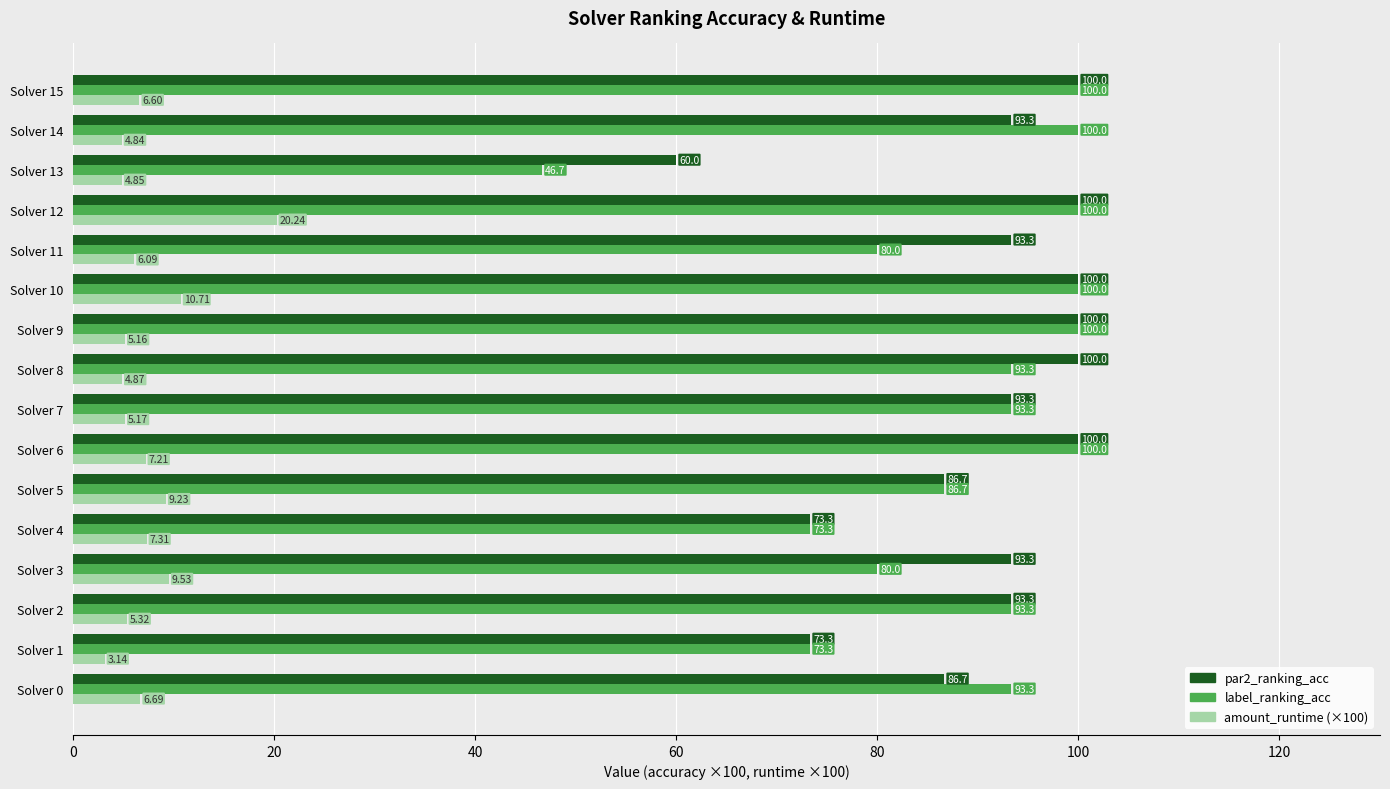

What is the difference between the second highest and second lowest values in the label_ranking_acc series?

26.7